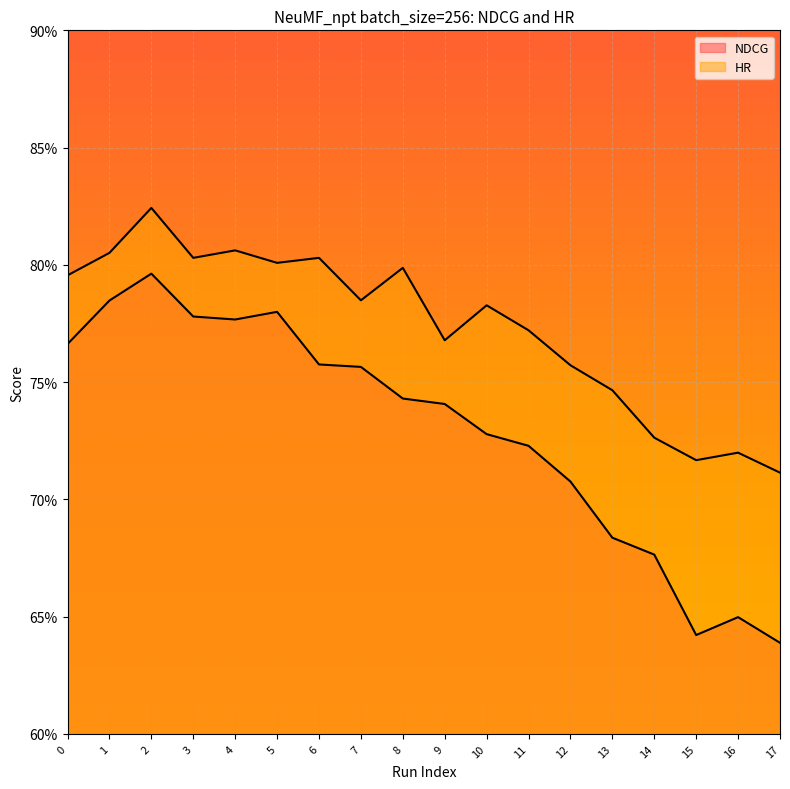

What is the greatest value displayed?

0.8